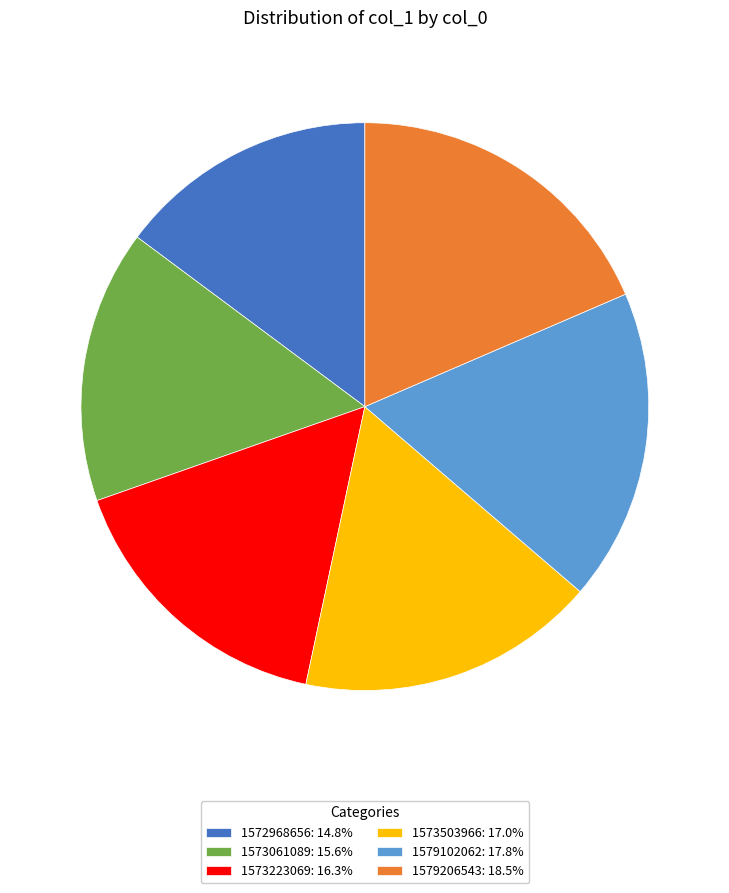

Is the sum of 1573061089: 15.6% and 1579102062: 17.8% greater than half?

No